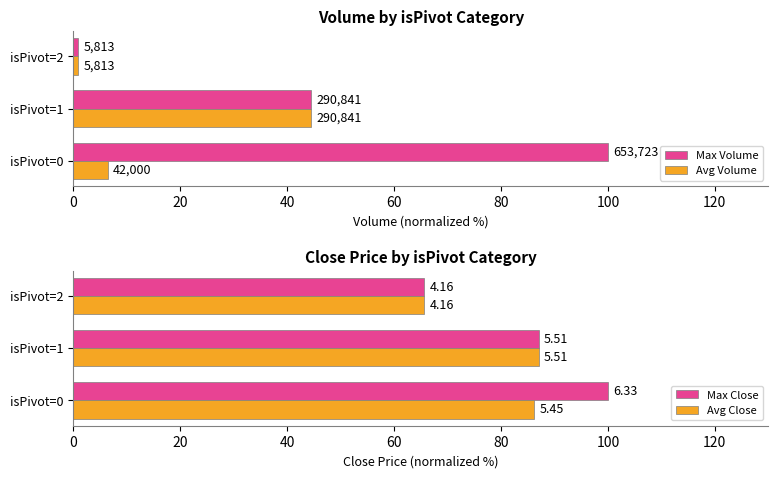

What is the difference between the maximum and minimum values in the Max Close series?

34.3